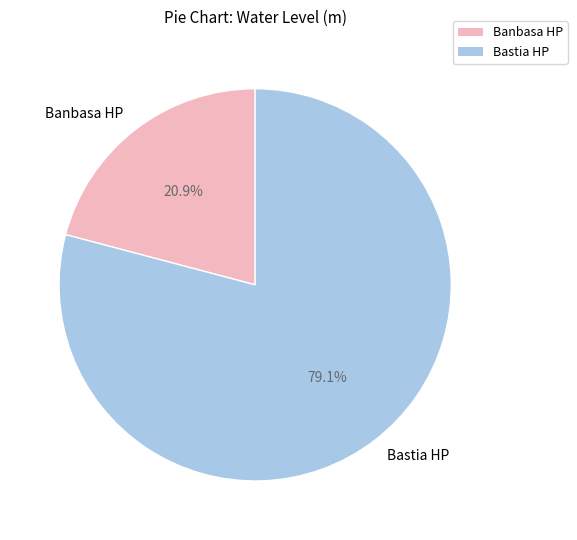

Does Bastia HP account for over 50% of the chart?

Yes